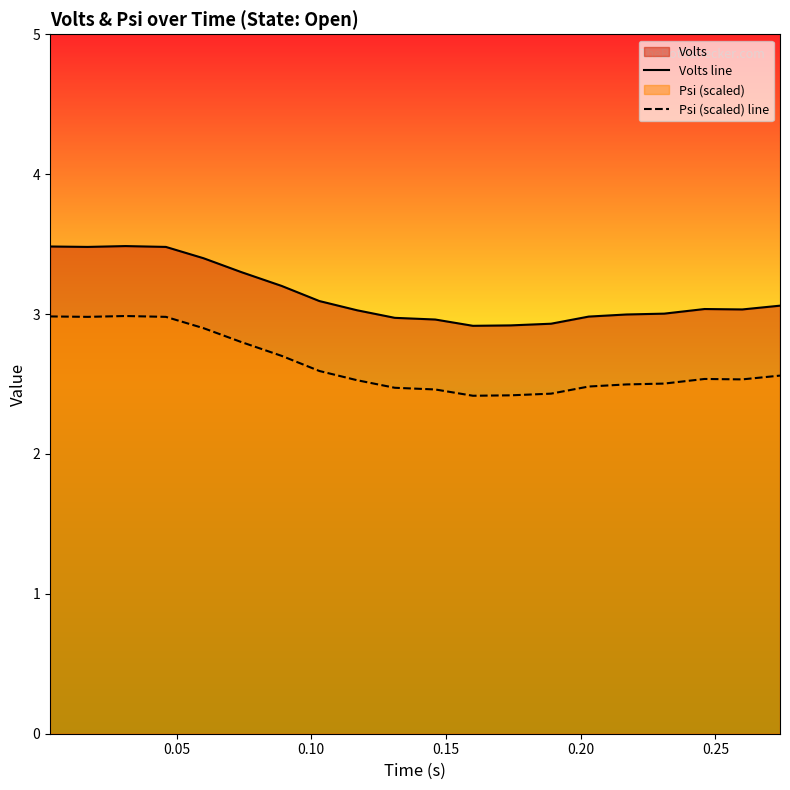

What is the value of the Volts line point at the 11th from the left?

3.0